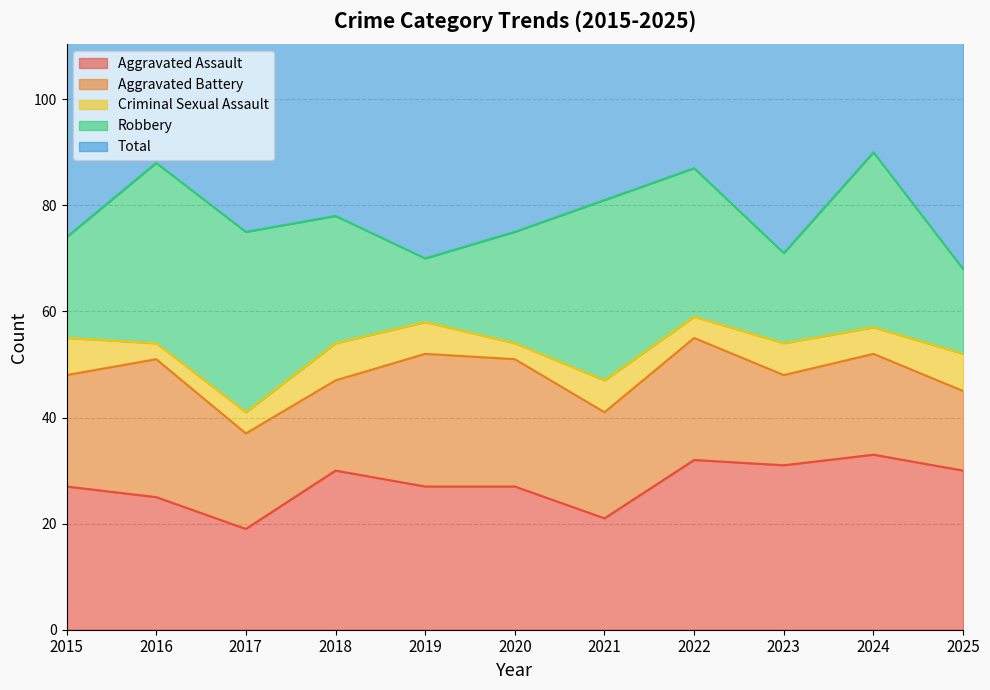

True or false: Total and Aggravated Battery cross at least once.

False